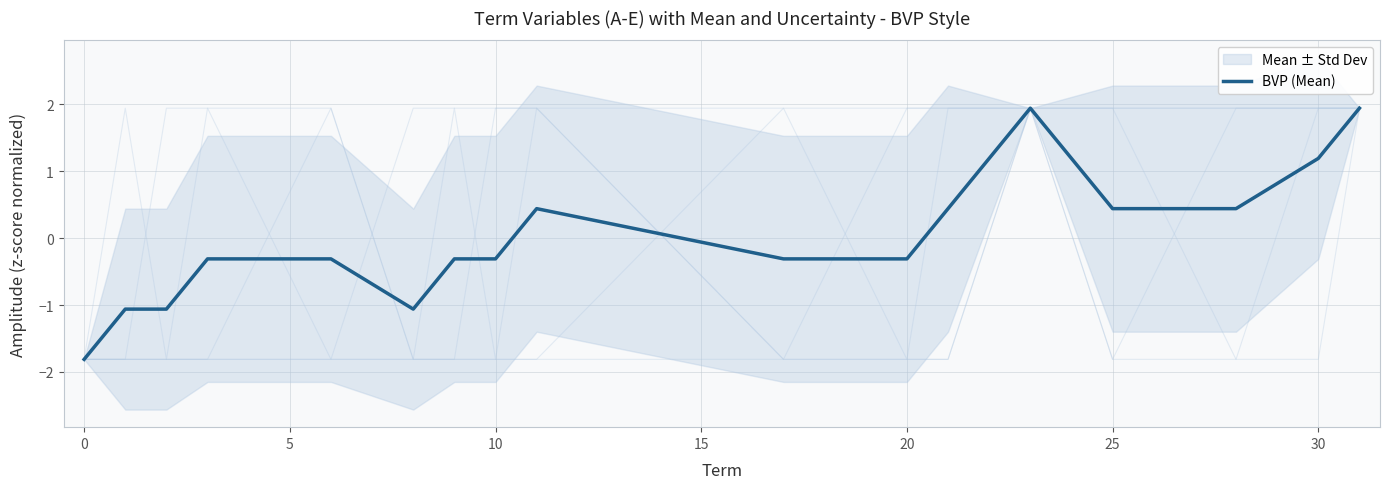

Reading right to left, transcribe all the data shown in this chart.

1.9	1.2	0.4	0.4	1.9	0.4	-0.3	-0.3	0.4	-0.3	-0.3	-1.1	-0.3	-0.3	-1.1	-1.1	-1.8